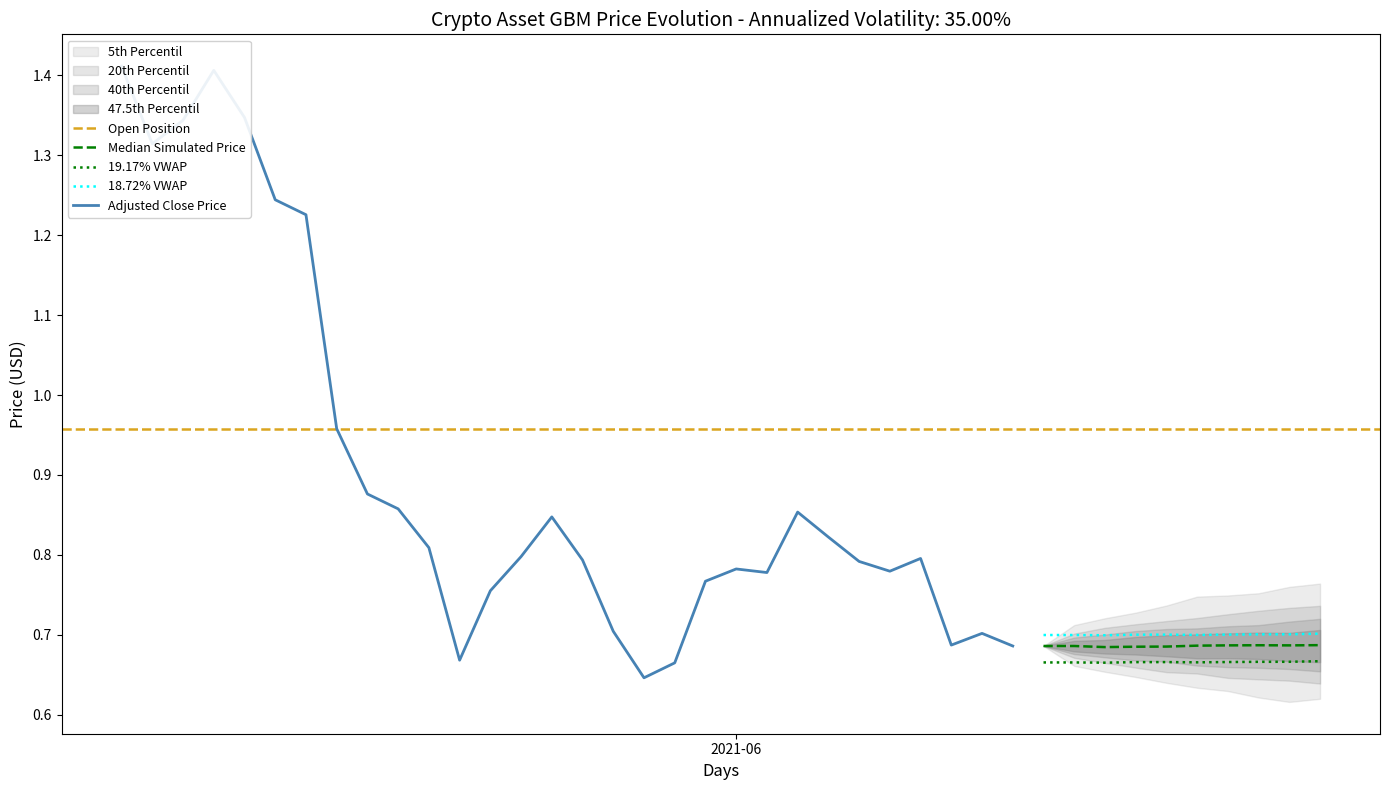

What is the greatest value displayed?

1.4